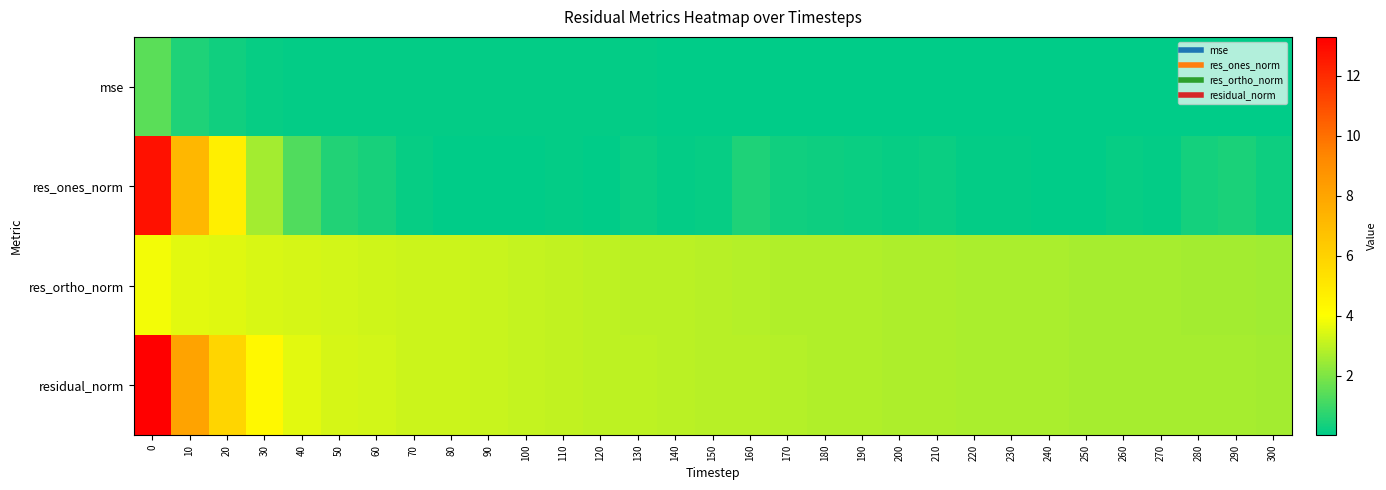

Reading left to right, what are all the values shown in this chart?

row_0: 1.4	0.5	0.3	0.2	0.1	0.1	0.1	0.1	0.1	0.1	0.1	0.1	0.1	0.1	0.1	0.1	0.1	0.1	0.1	0.1	0.1	0.1	0.1	0.1	0.1	0.1	0.1	0.1	0.1	0.1	0.1
row_1: 12.7	7.2	4.7	2.6	1.3	0.6	0.4	0.1	0.0	0.1	0.0	0.1	0.0	0.2	0.1	0.1	0.5	0.3	0.3	0.2	0.1	0.2	0.1	0.1	0.1	0.0	0.2	0.1	0.4	0.5	0.3
row_2: 3.8	3.6	3.5	3.4	3.4	3.3	3.3	3.2	3.2	3.1	3.1	3.1	3.0	3.0	2.9	2.9	2.9	2.8	2.8	2.8	2.7	2.7	2.7	2.7	2.7	2.7	2.6	2.6	2.6	2.6	2.5
row_3: 13.3	8.1	5.9	4.3	3.6	3.4	3.3	3.2	3.2	3.1	3.1	3.1	3.0	3.0	2.9	2.9	2.9	2.8	2.8	2.8	2.7	2.7	2.7	2.7	2.7	2.7	2.6	2.6	2.6	2.6	2.6